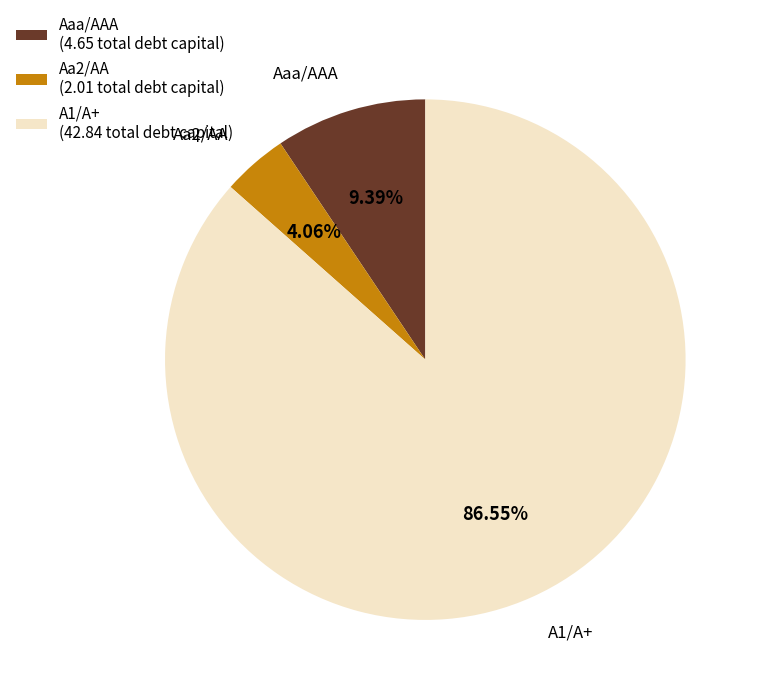

Is it true that Aa2/AA is 24% of the pie?

False